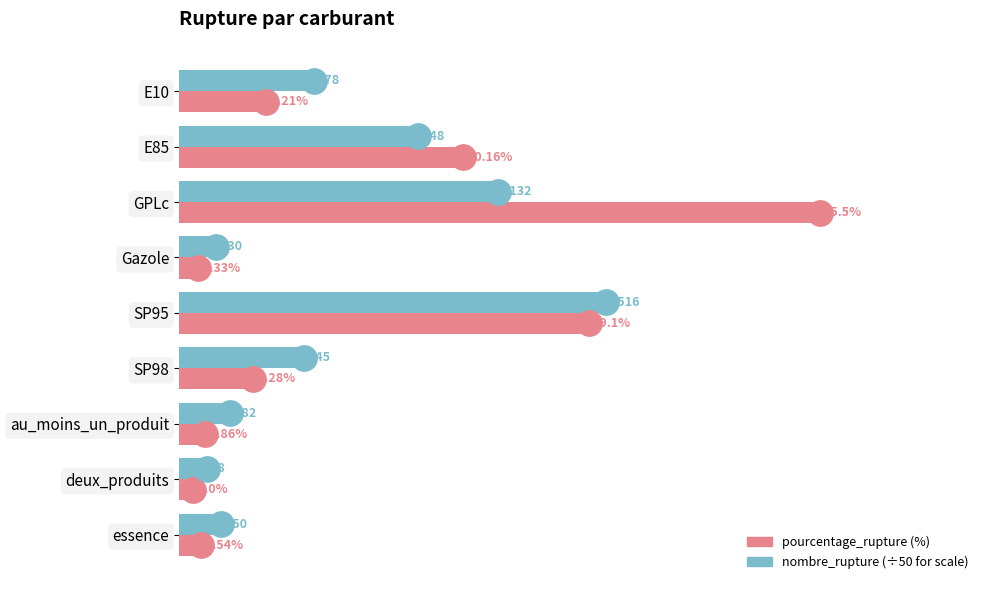

Which label corresponds to the smallest value in the chart?

deux_produits